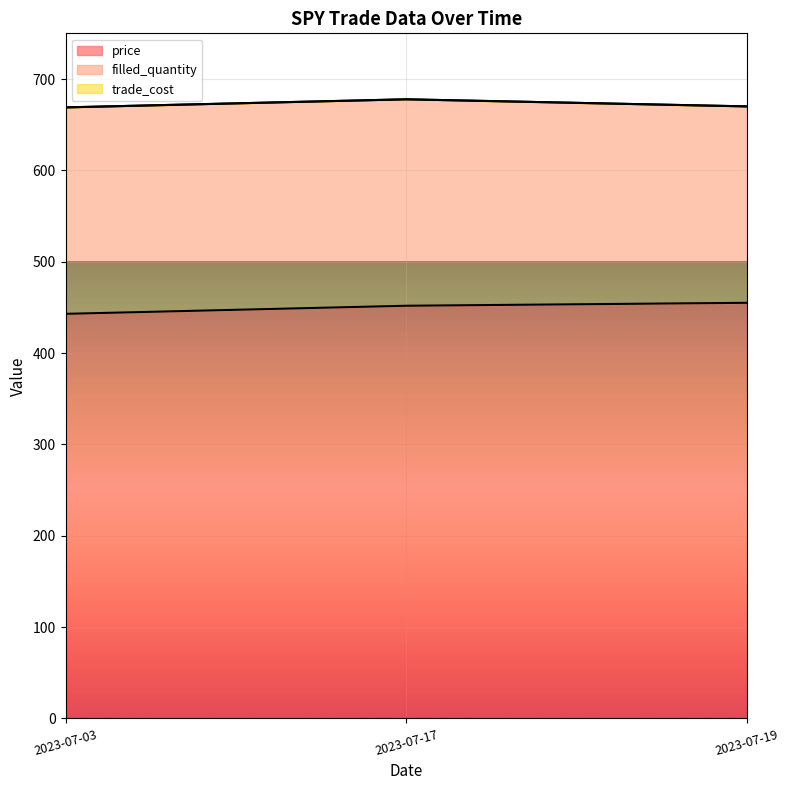

The value of price at 2023-07-03 is 714.8. True or false?

False